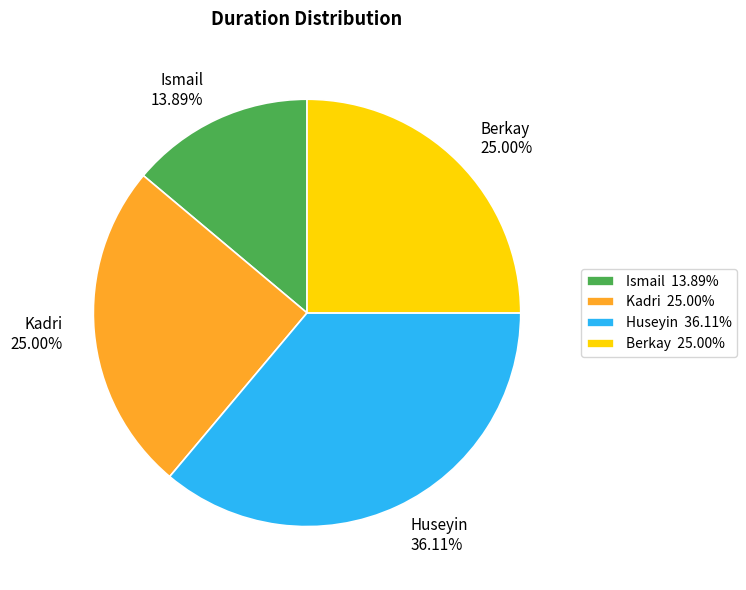

The Kadri slice represents 25% of the pie. True or false?

True